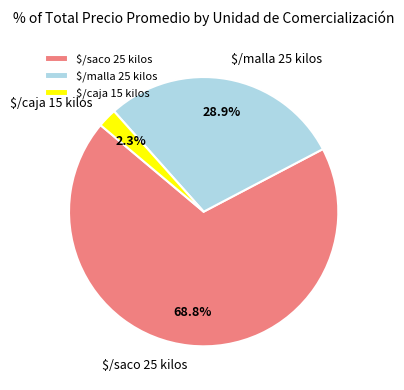

Is $/caja 15 kilos the majority of the pie?

No